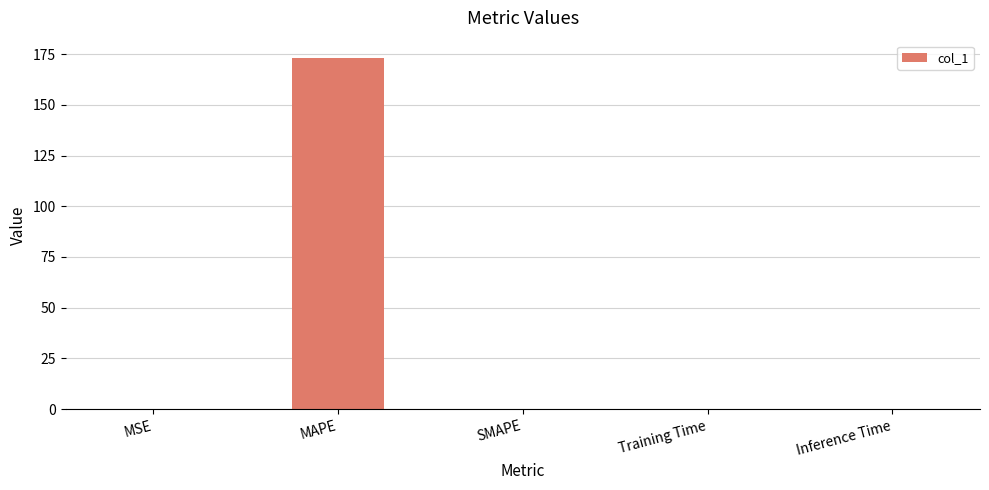

Between SMAPE and MAPE, which is larger?

MAPE